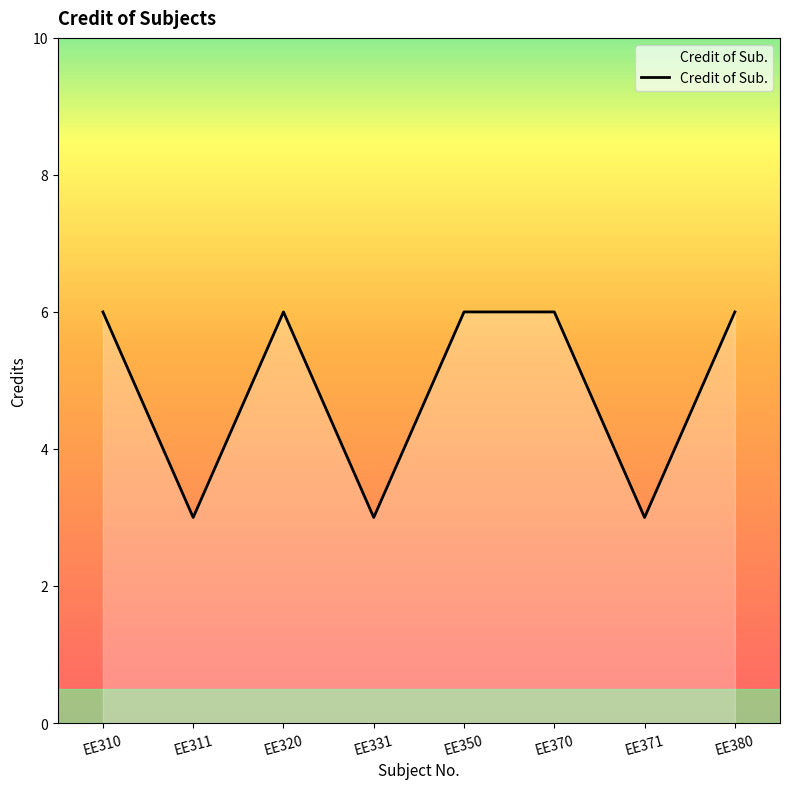

Where is the first local minimum?

EE311